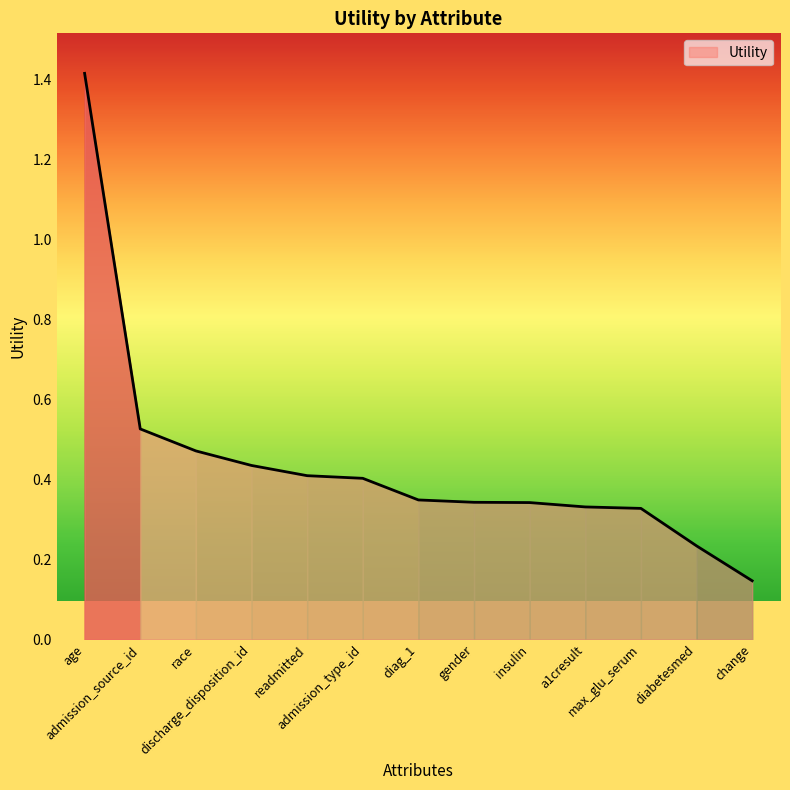

At which label is the value closest to 0?

change